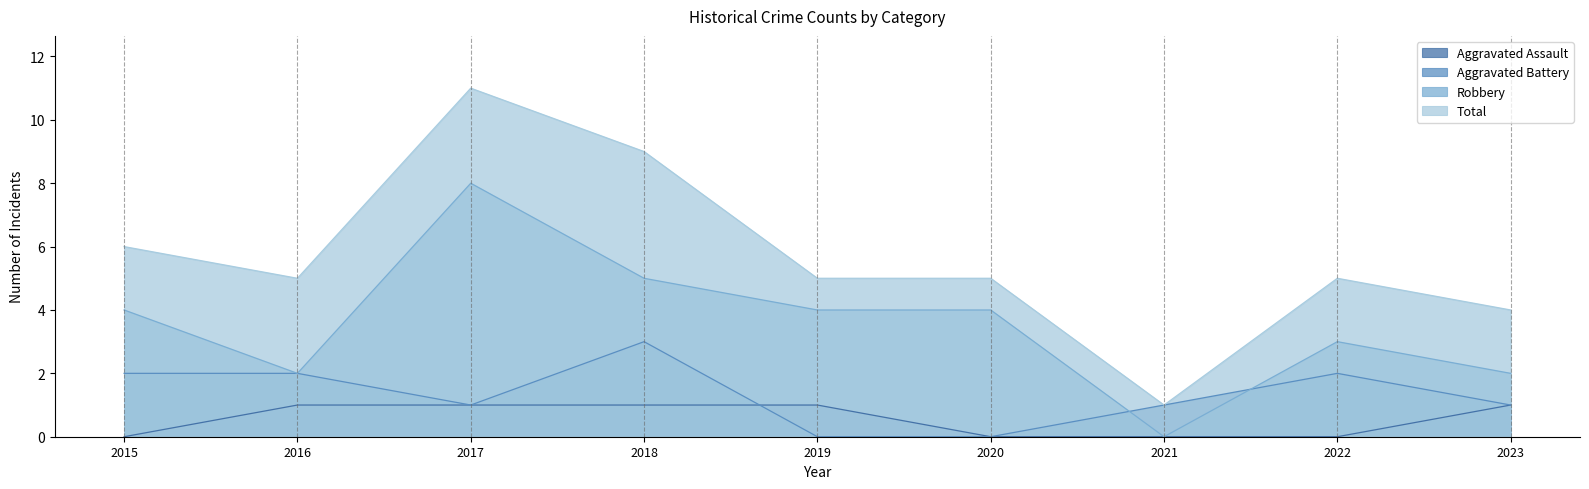

Reading left to right, extract all data points from this chart.

Aggravated Assault: 0	1	1	1	1	0	0	0	1
Aggravated Battery: 2	2	1	3	0	0	1	2	1
Robbery: 4	2	8	5	4	4	0	3	2
Total: 6	5	11	9	5	5	1	5	4